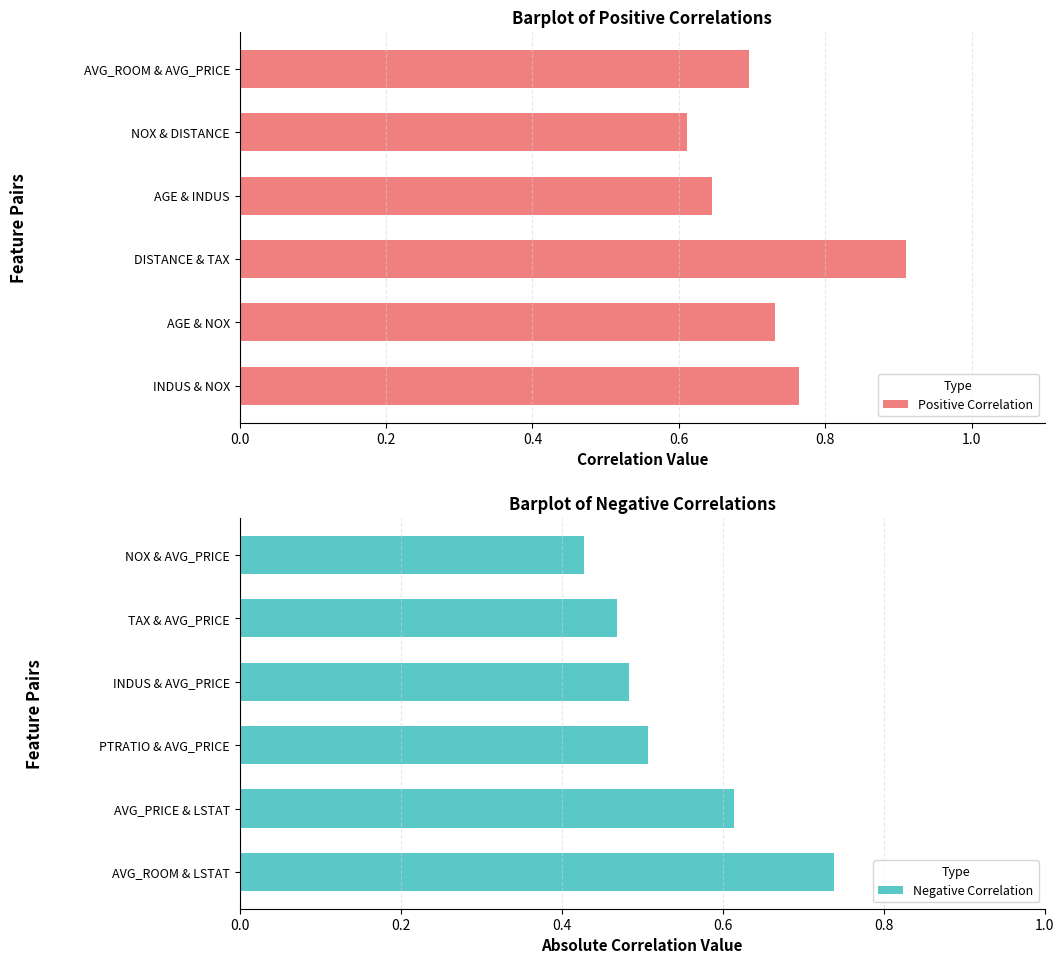

What is the lowest value of the Positive Correlation series?

0.6